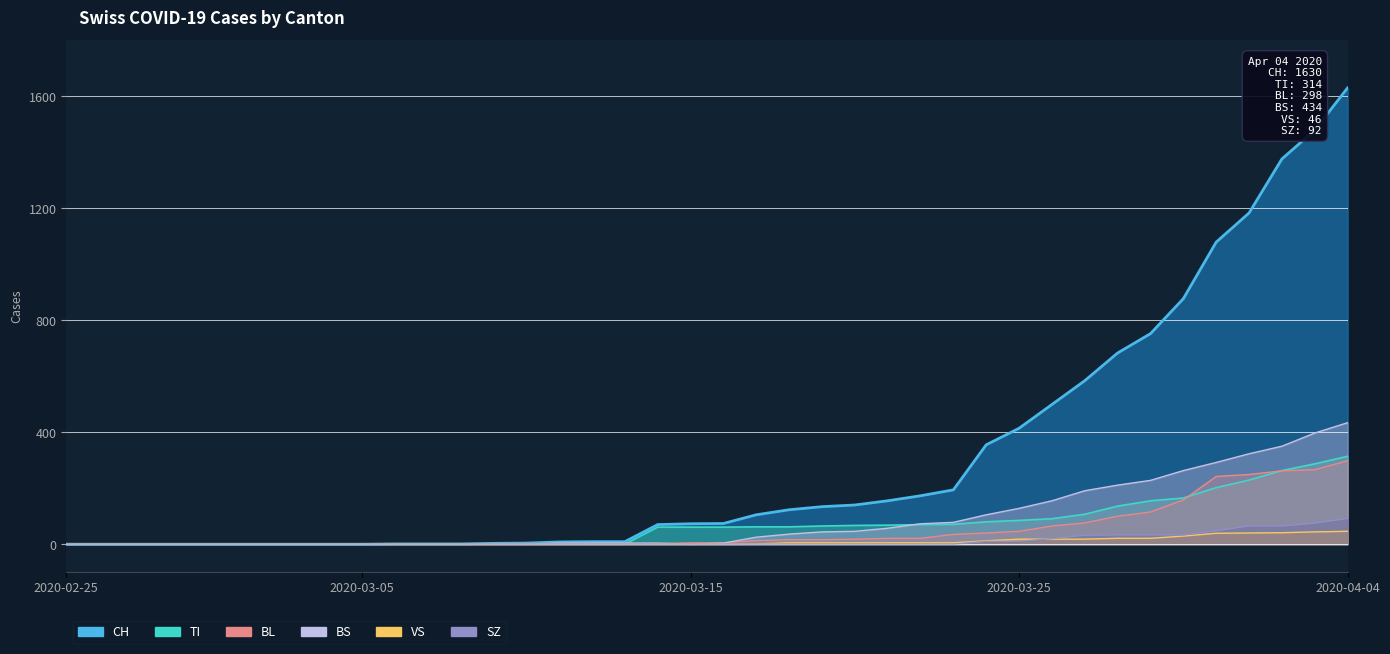

Where is VS nearest to the value 23?

2020-03-29